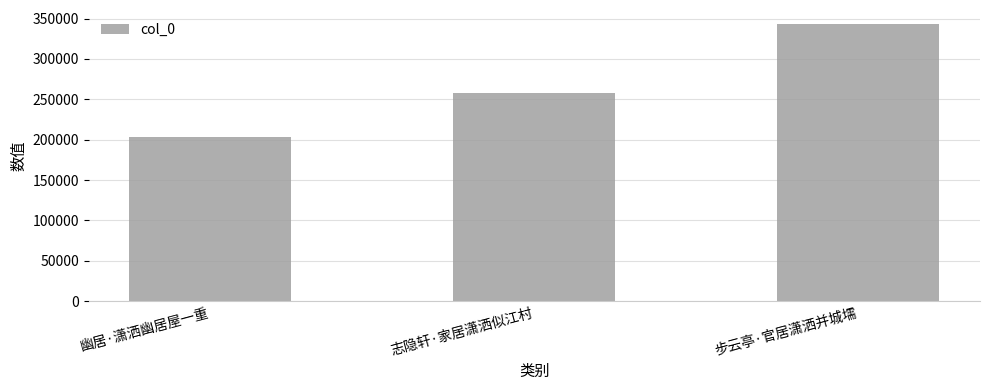

Which label corresponds to the smallest value in the chart?

幽居·潇洒幽居屋一重